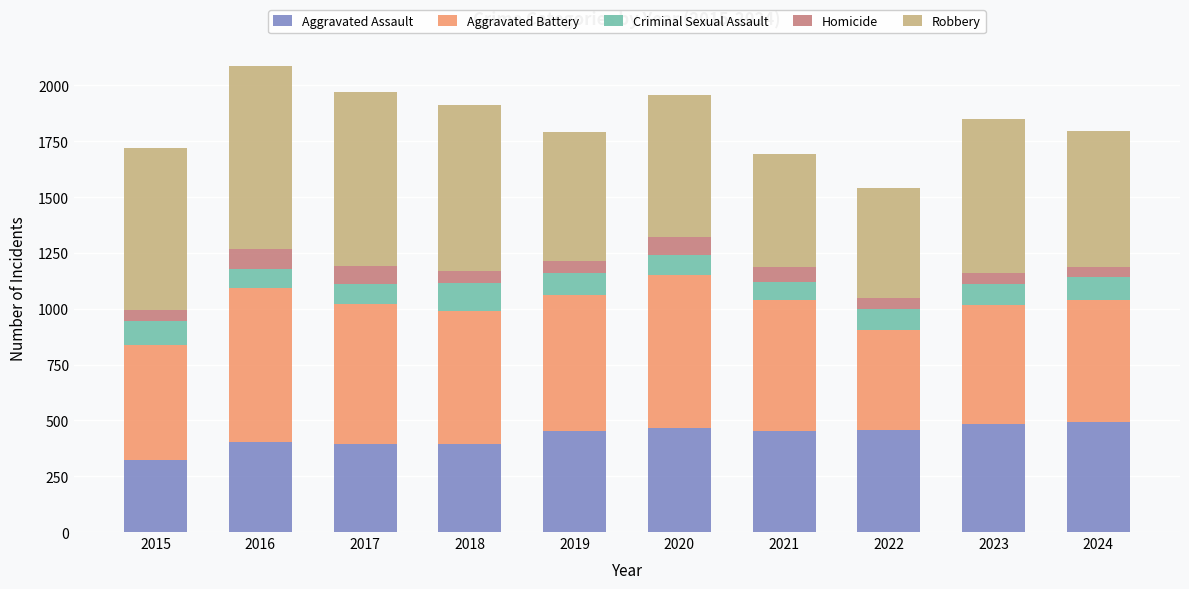

What is the total value across all series at 2016?

2086